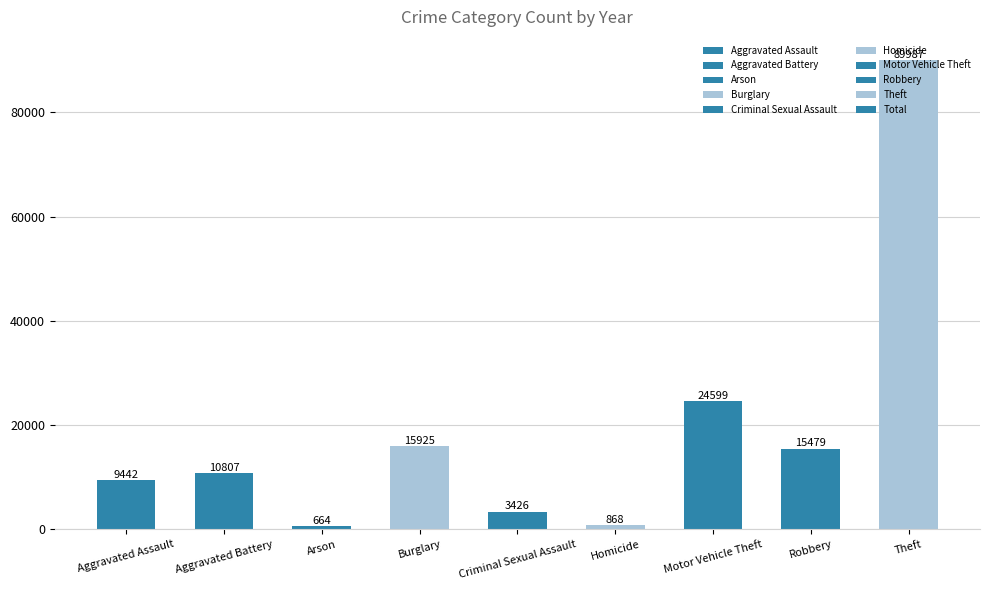

Rank the categories by value from lowest to highest.

Arson, Homicide, Criminal Sexual Assault, Aggravated Assault, Aggravated Battery, Robbery, Burglary, Motor Vehicle Theft, Theft